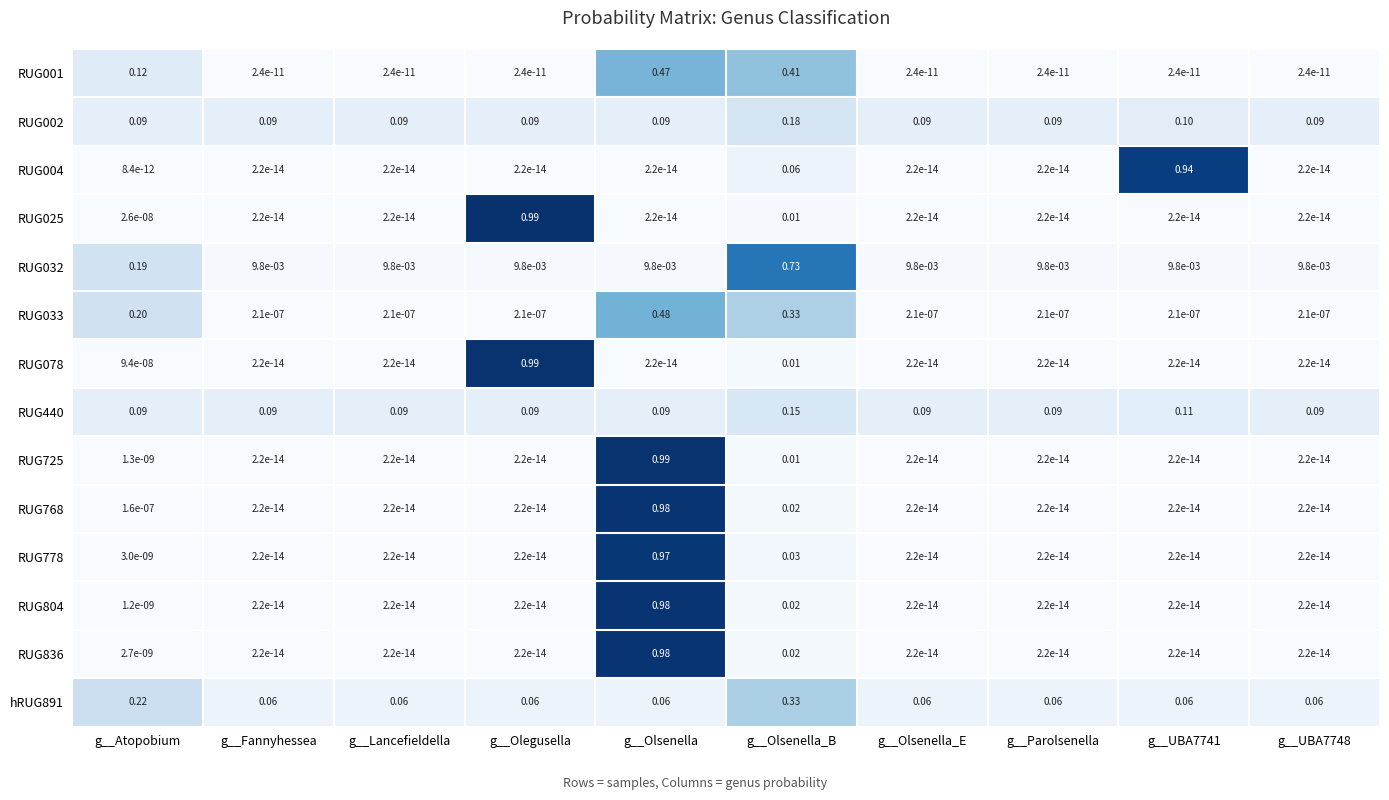

Which category has the highest value in the RUG440 series?

g__Olsenella_B